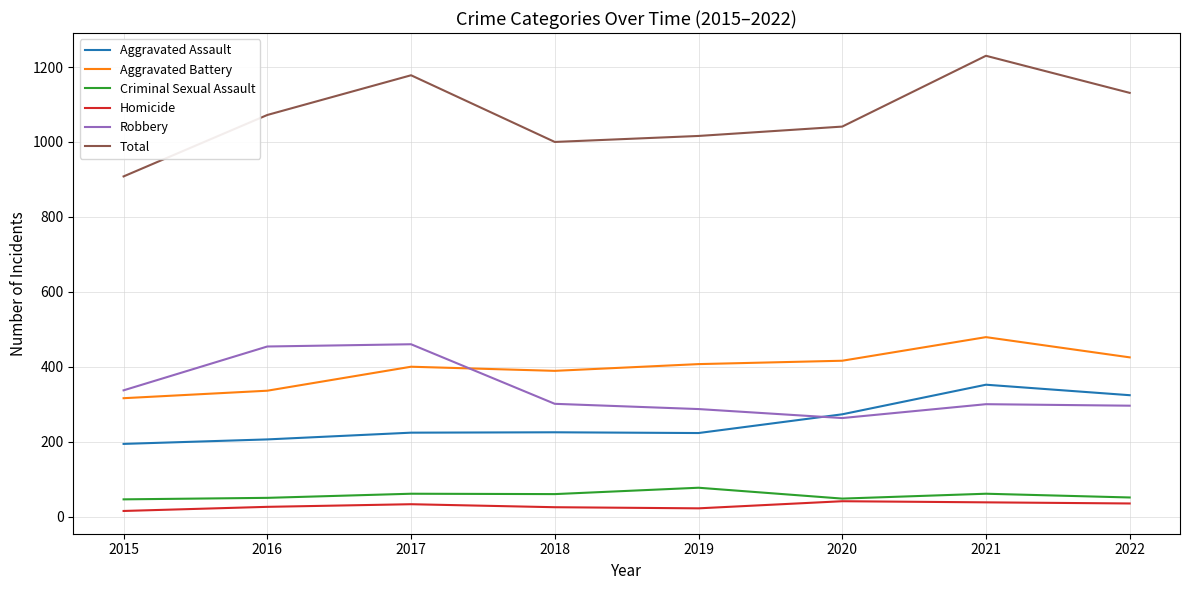

True or false: Total has more than 1 points higher than both neighbors.

True